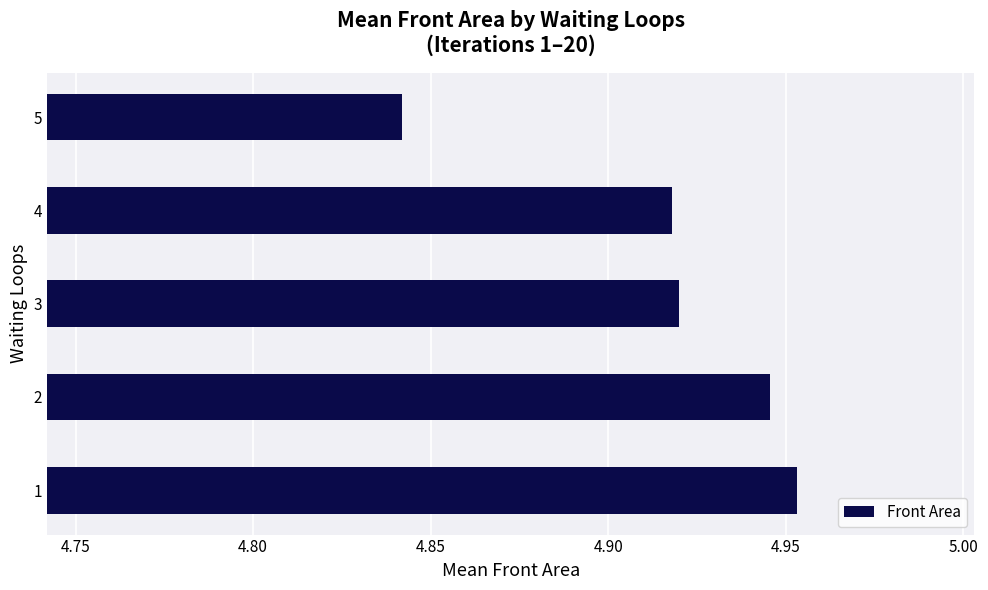

Approximately how many times larger is the value at 1 compared to 2?

1.0